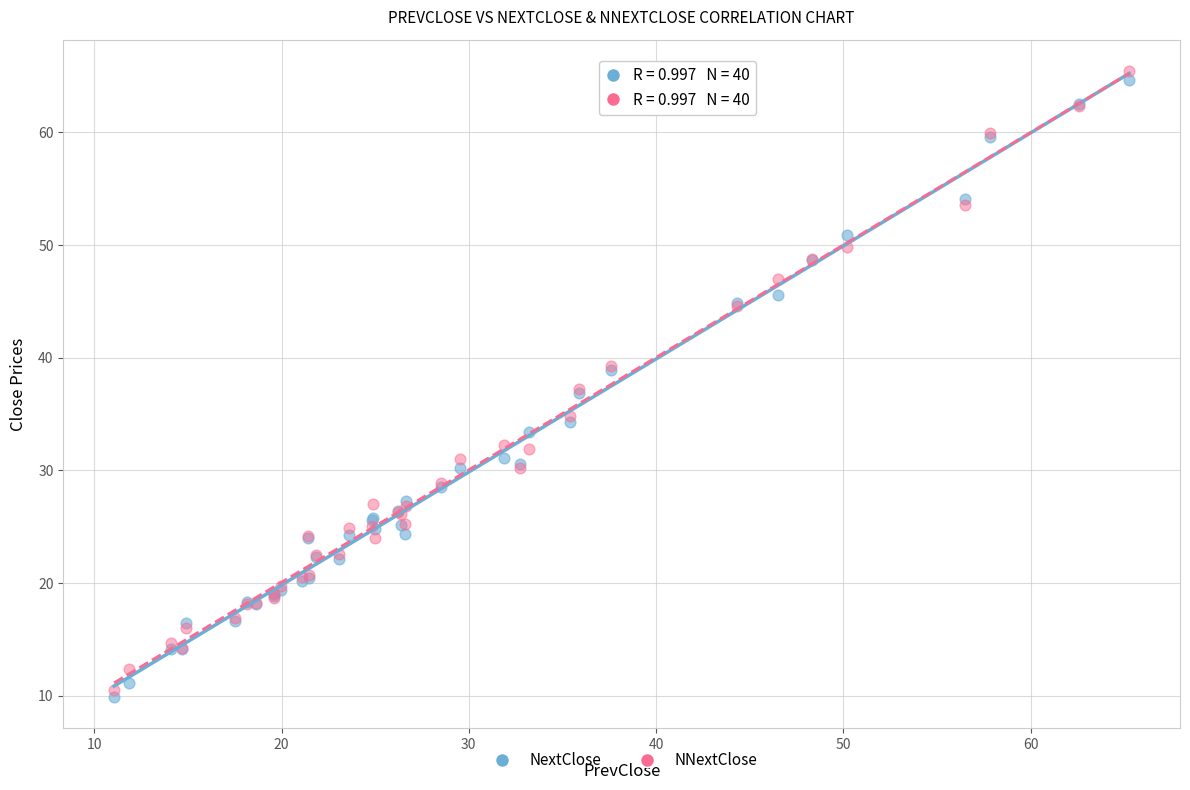

What are all the series names shown in the legend?

NextClose, NNextClose